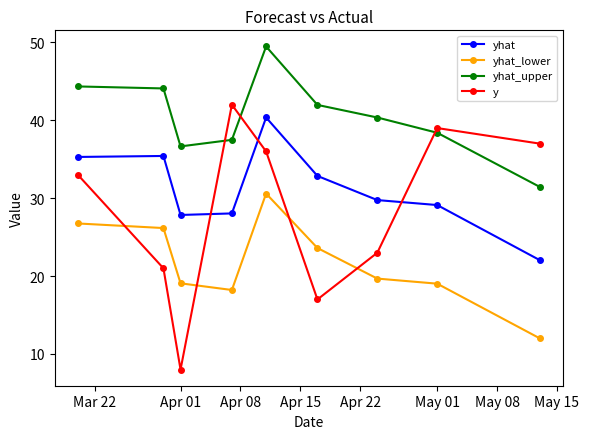

What is the sum of all yhat_lower values?

195.1